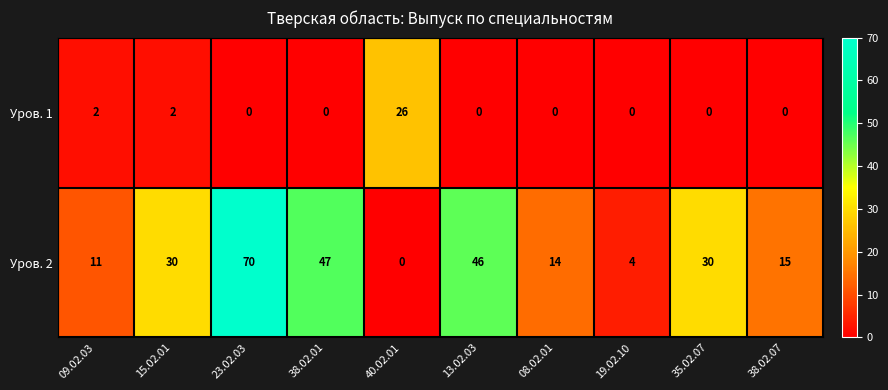

Rank the series by their maximum value, from highest to lowest.

Уров. 2, Уров. 1